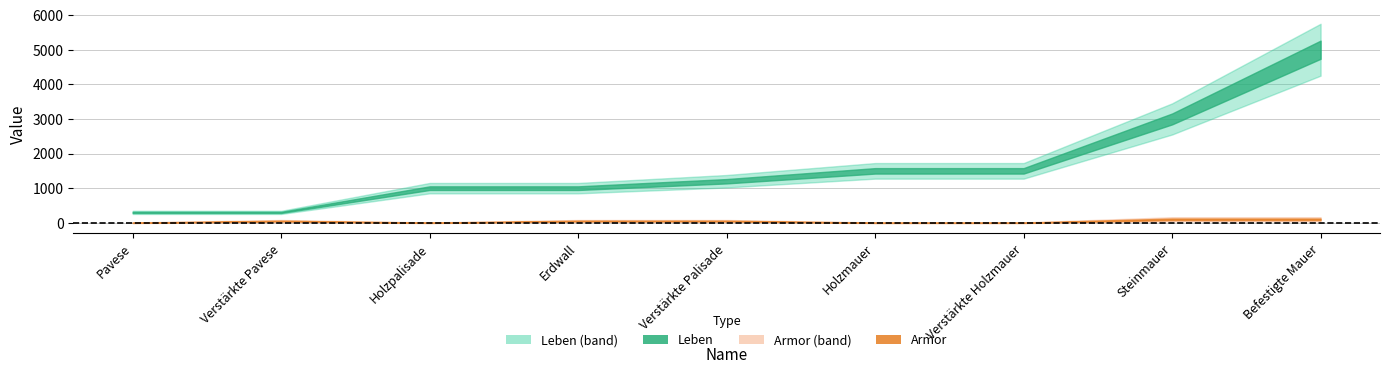

What is the label of the 9th point from the left?

Befestigte Mauer